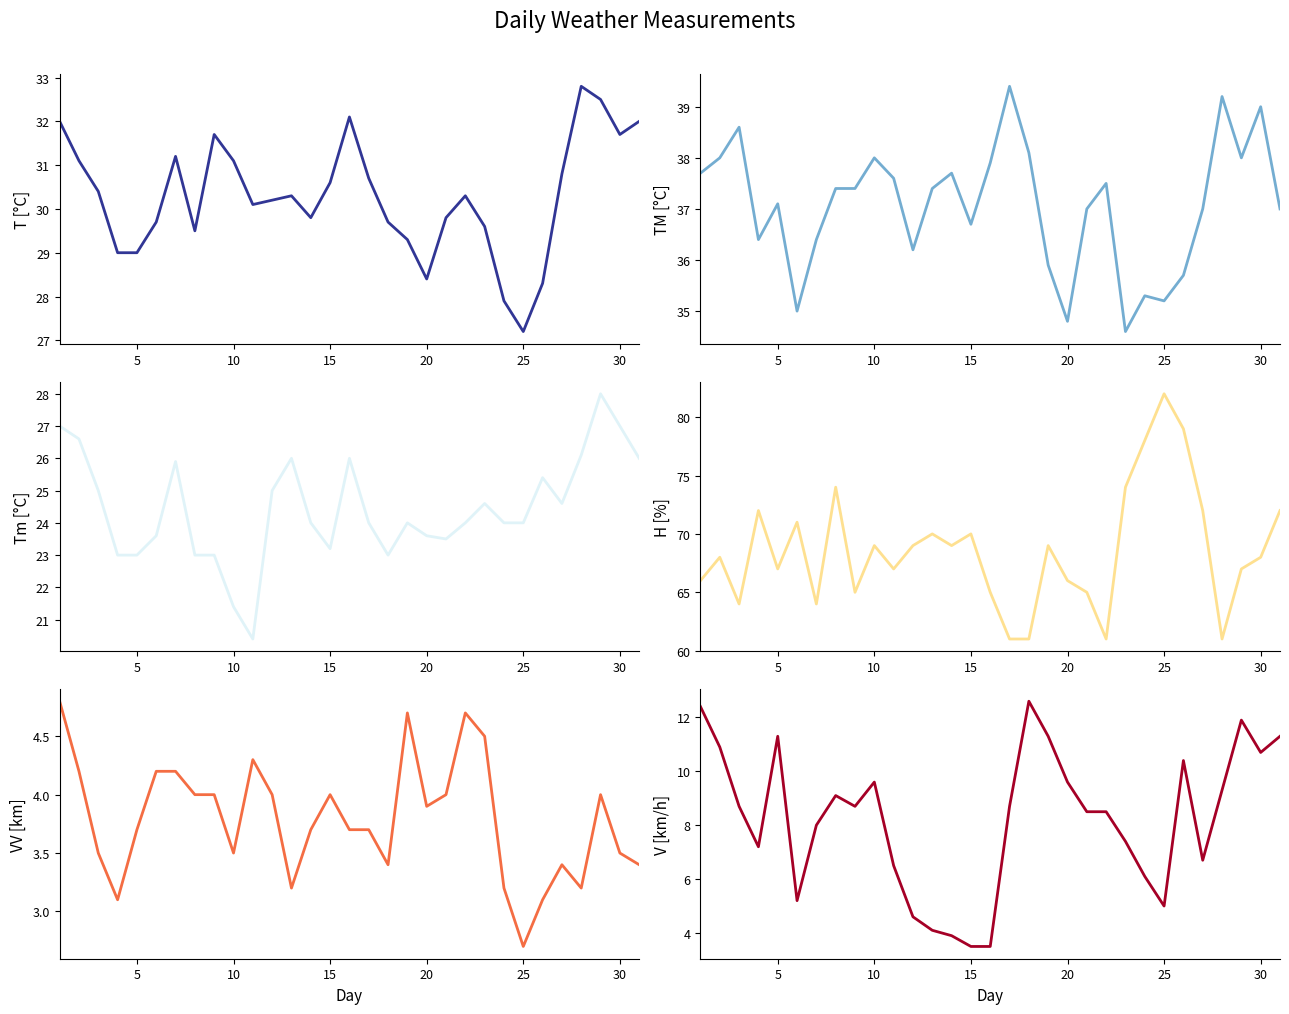

What is the minimum value shown in the chart?

2.7